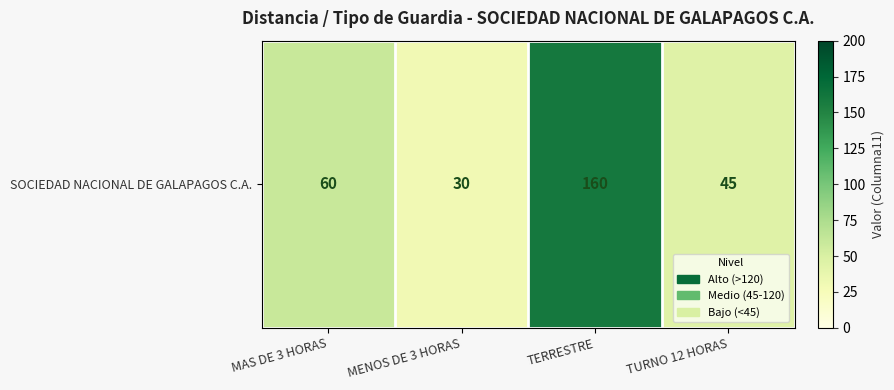

Reading left to right, transcribe all the data shown in this chart.

60	30	160	45